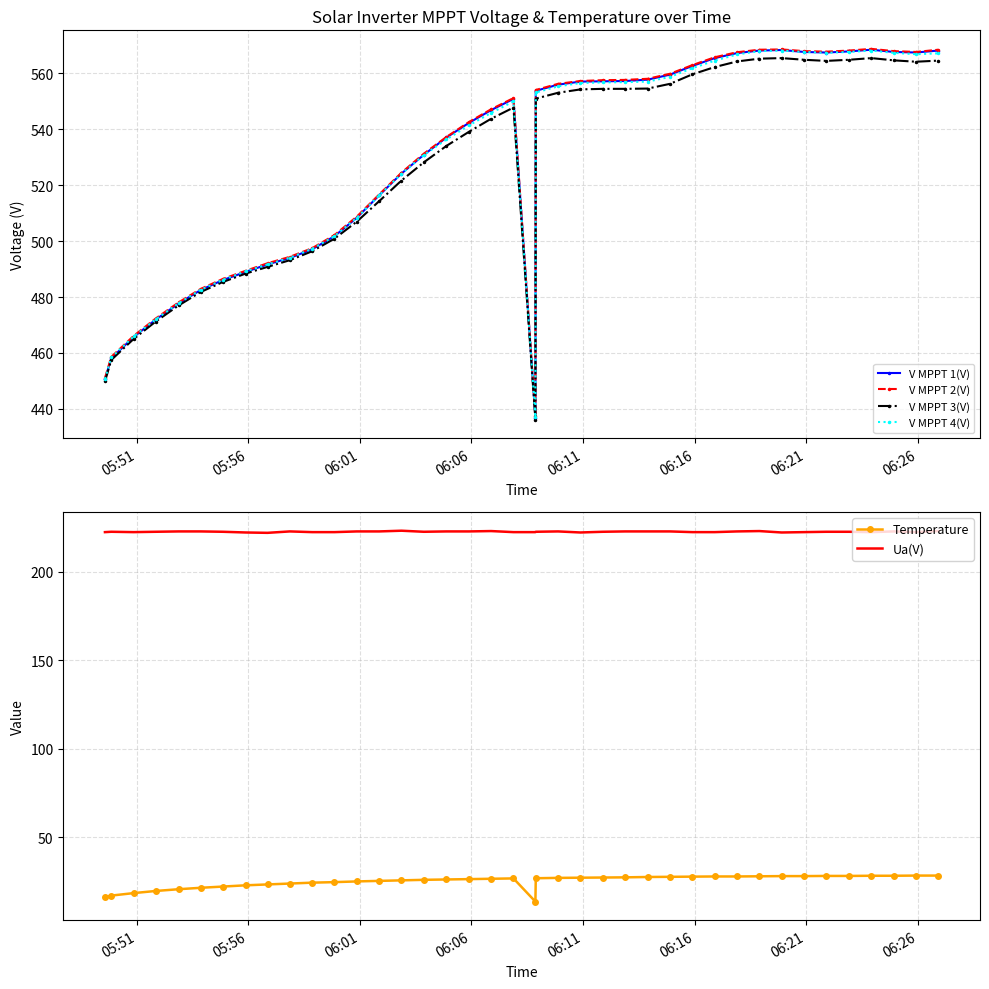

Which series has the widest spread of values?

V MPPT 1(V)